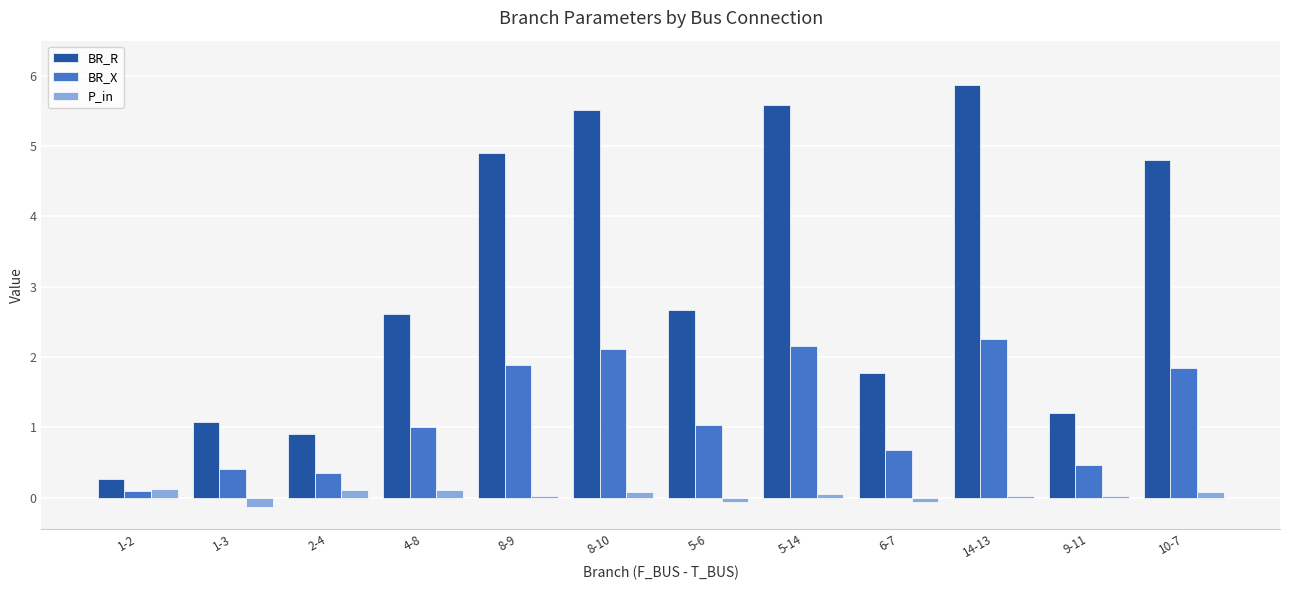

Which label corresponds to the largest value in the chart?

14-13